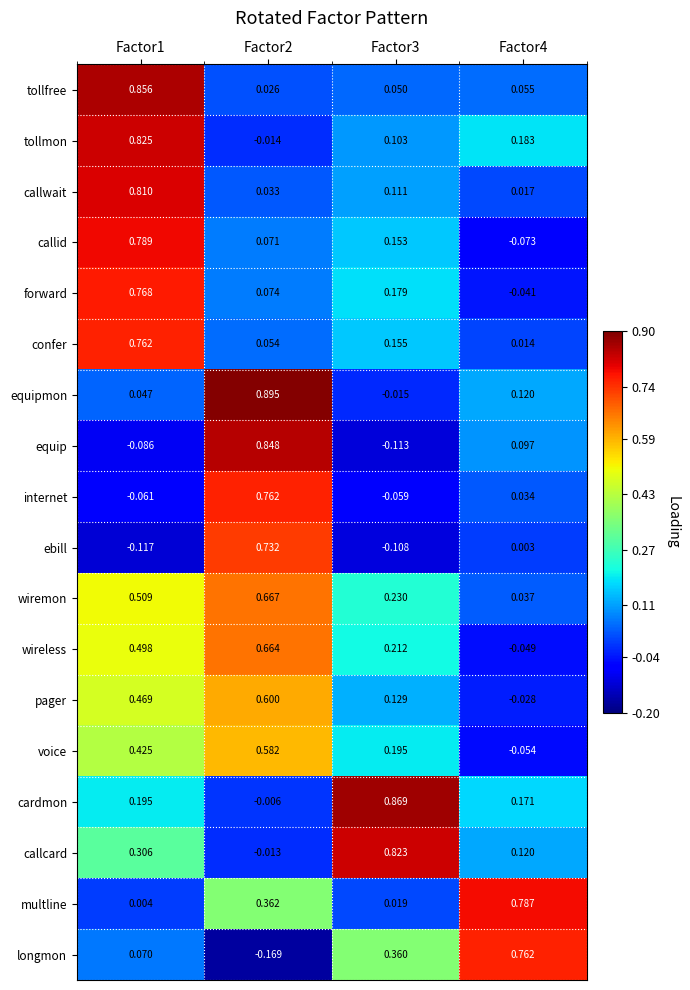

Rank the series at Factor3 from lowest to highest value.

equip, ebill, internet, equipmon, multline, tollfree, tollmon, callwait, pager, callid, confer, forward, voice, wireless, wiremon, longmon, callcard, cardmon